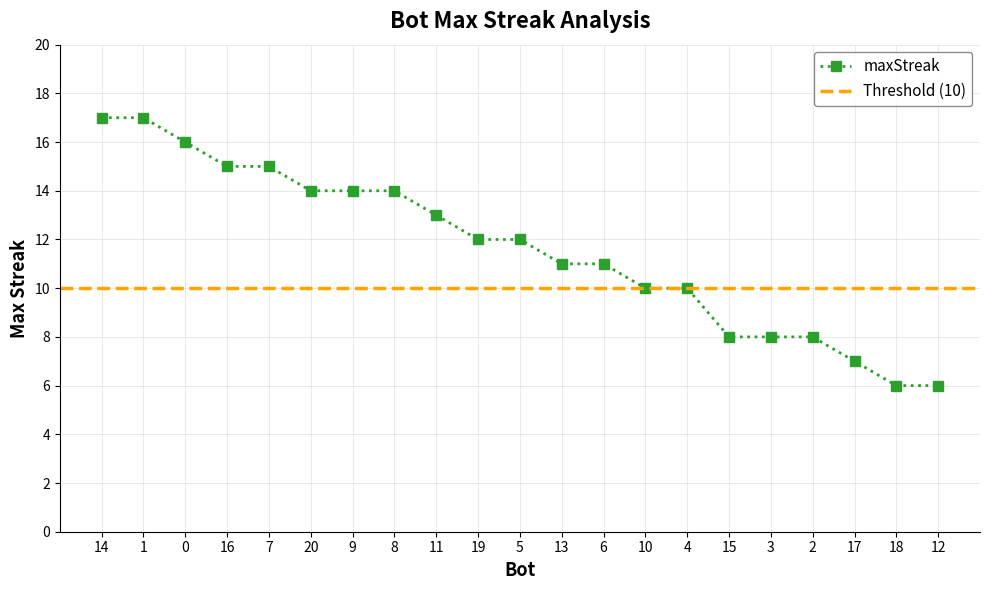

What is the value of the 8th point from the left?

14